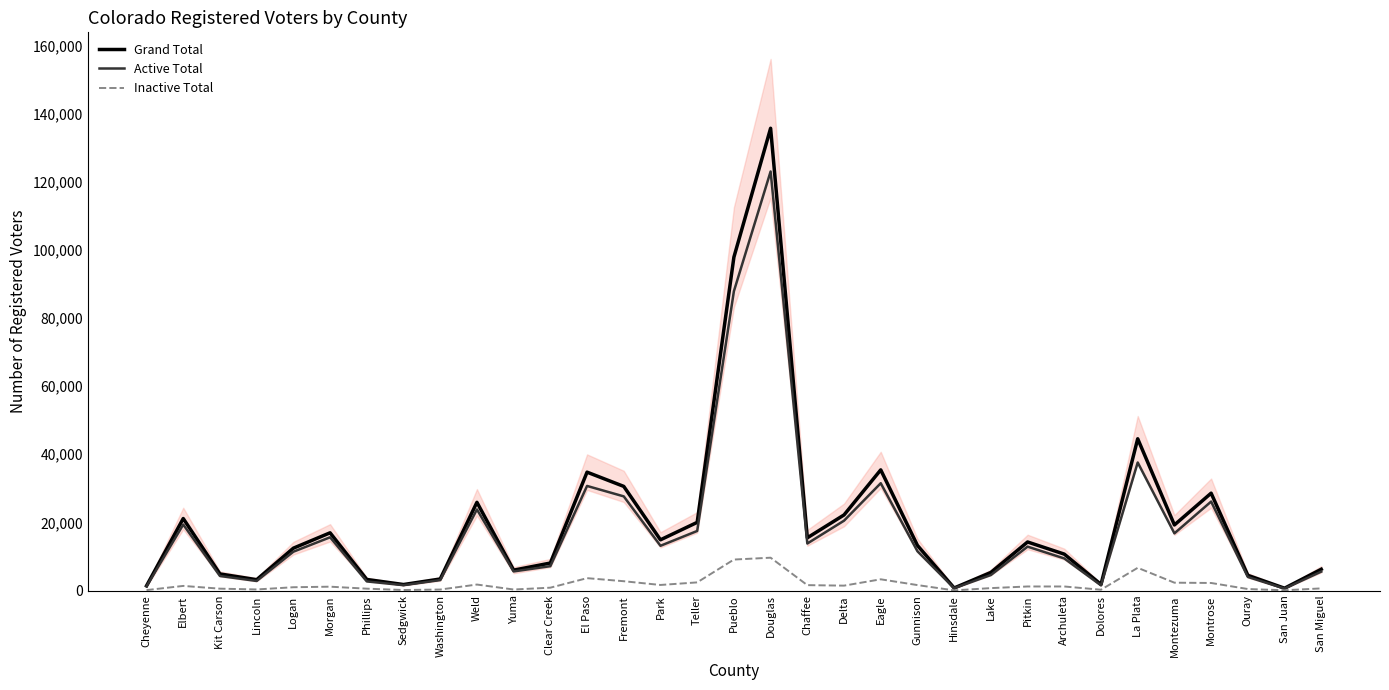

Which series has the widest spread of values?

Grand Total